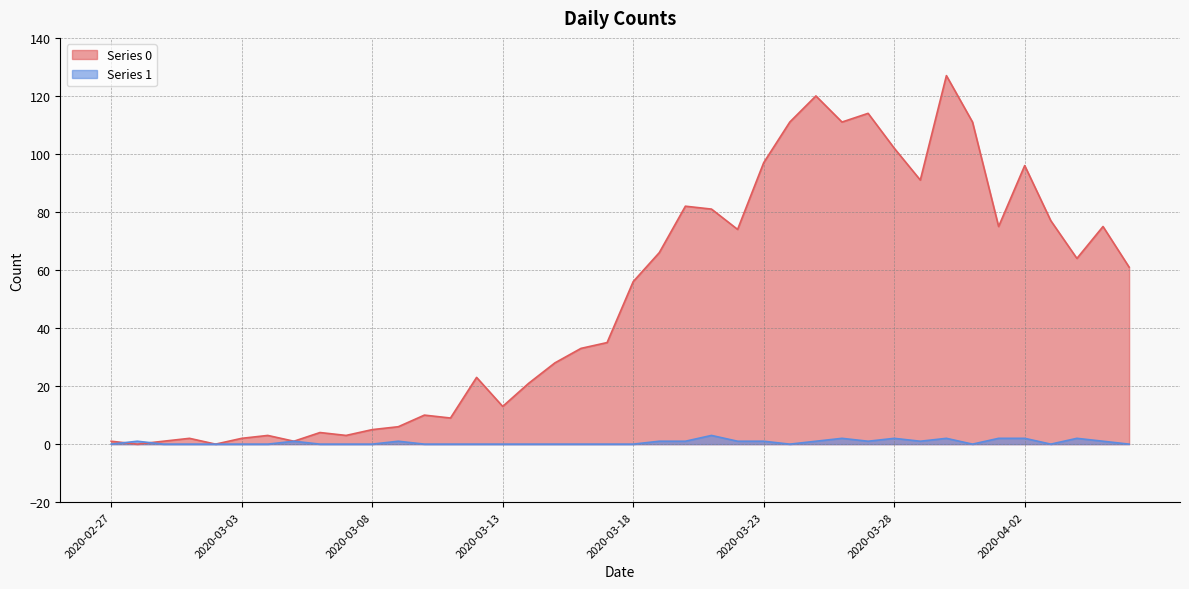

What position from the right is 2020-02-27?

40